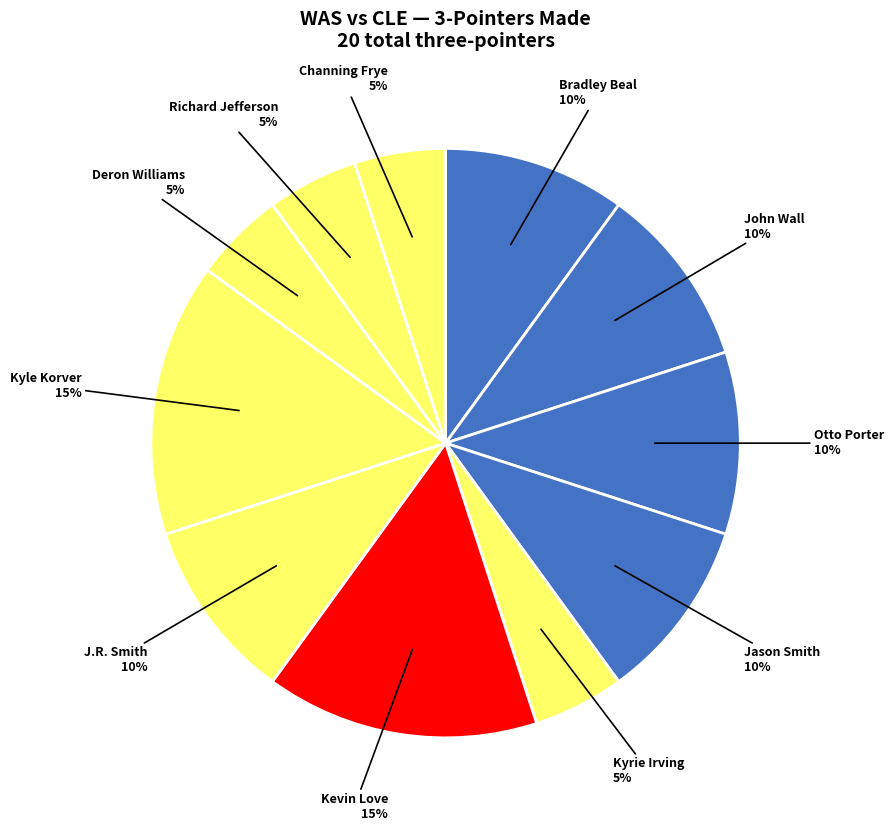

To the nearest percent, what is the difference between the largest and smallest slice percentages?

10%